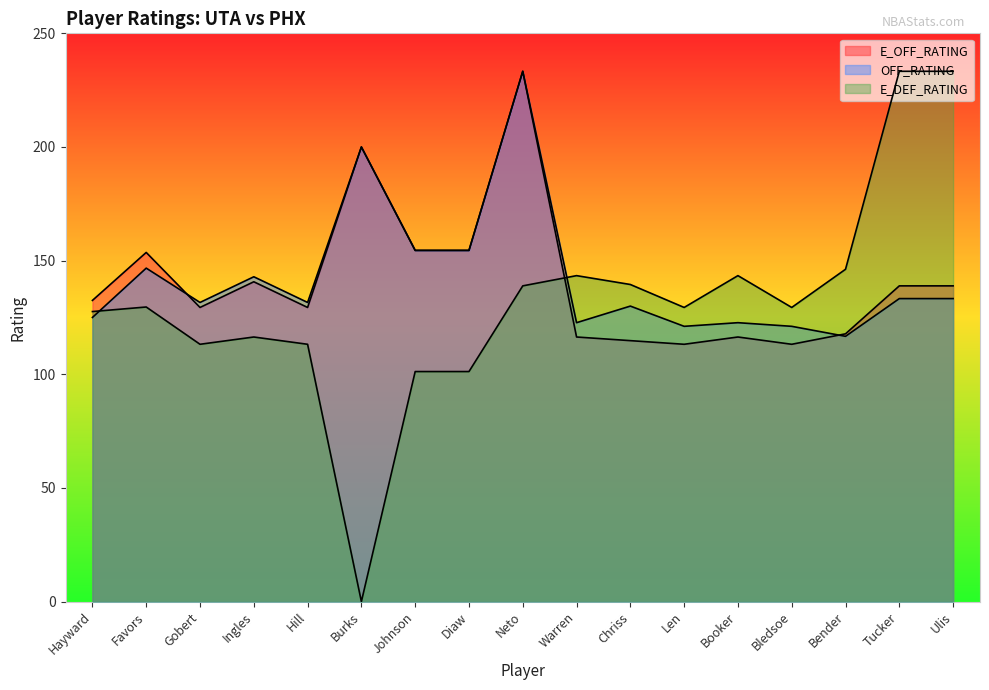

How many data points does each series have?

17